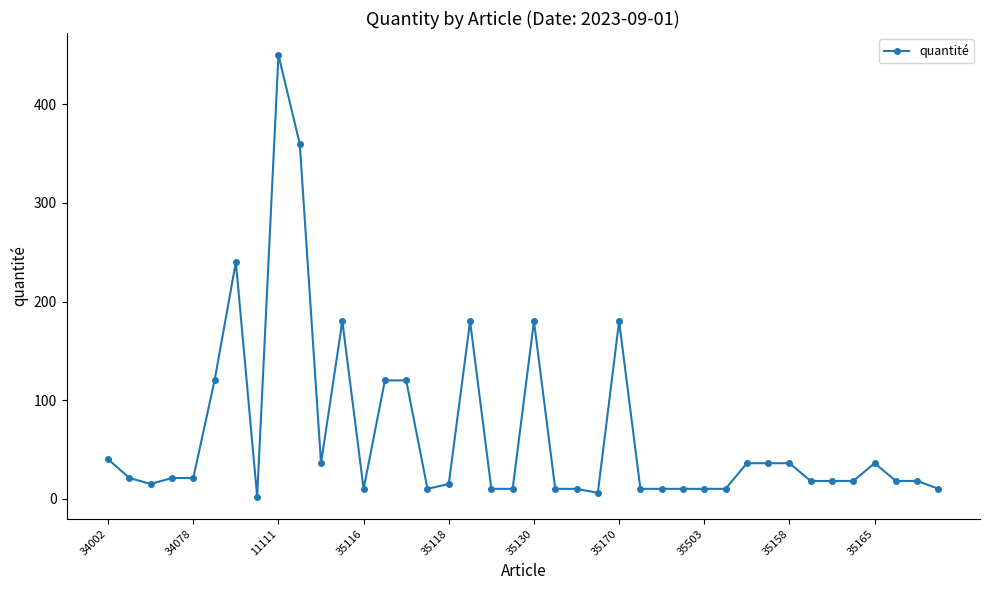

What is the greatest value displayed?

450